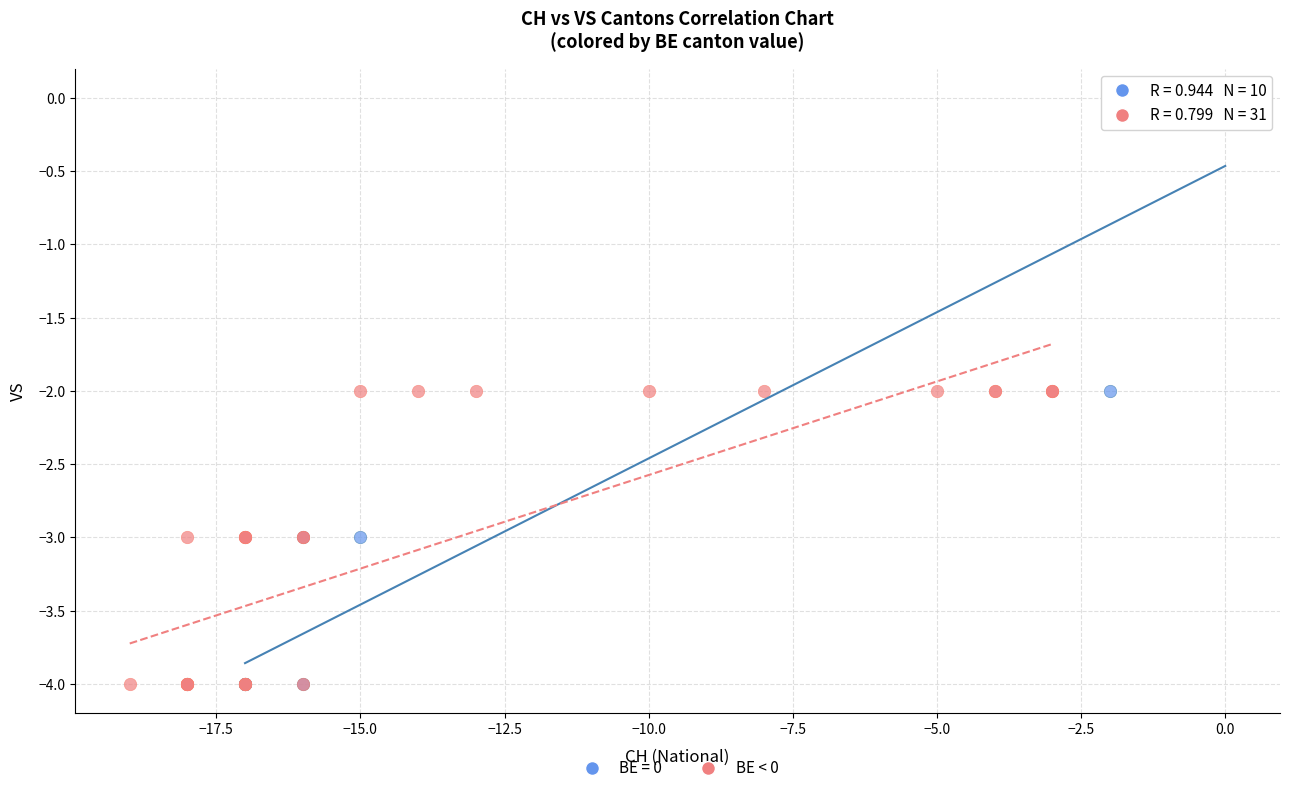

Which series has the widest spread of Y values?

BE = 0